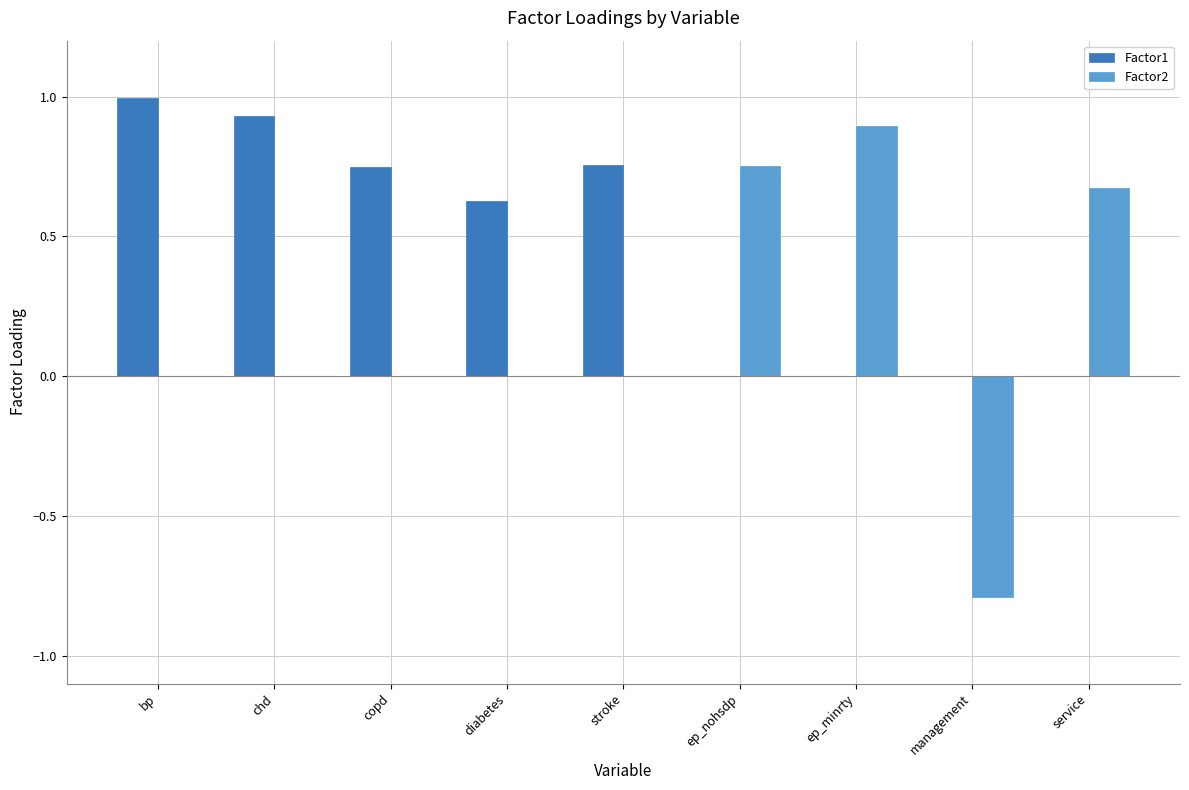

Which series has the largest total across all categories?

Factor1